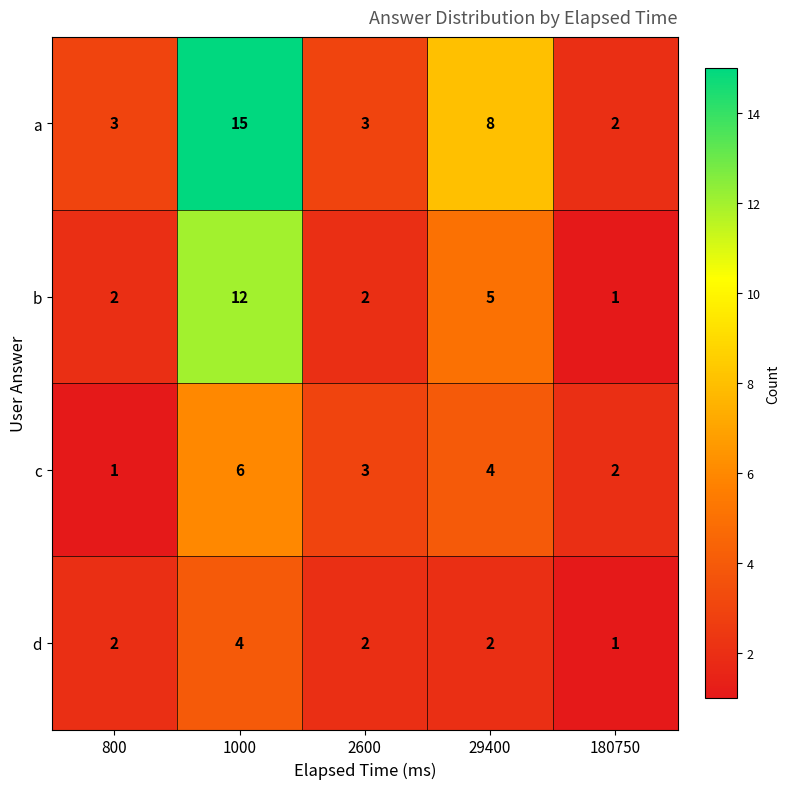

What is the sum of the d values at 1000 and 180750?

5